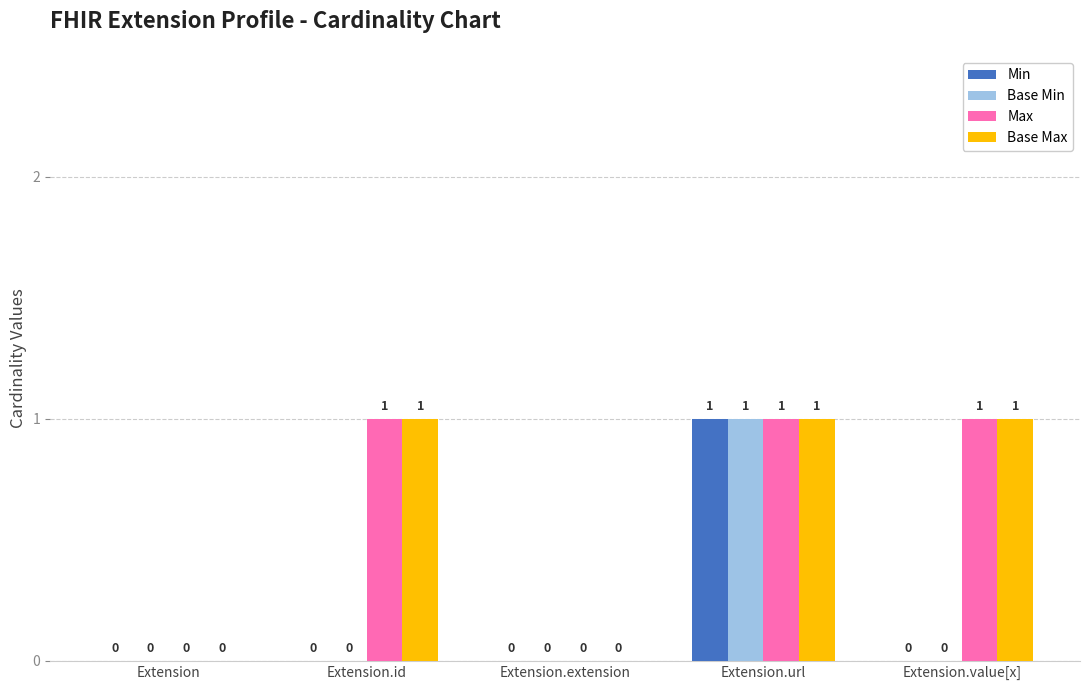

How many values in Min are above zero?

1